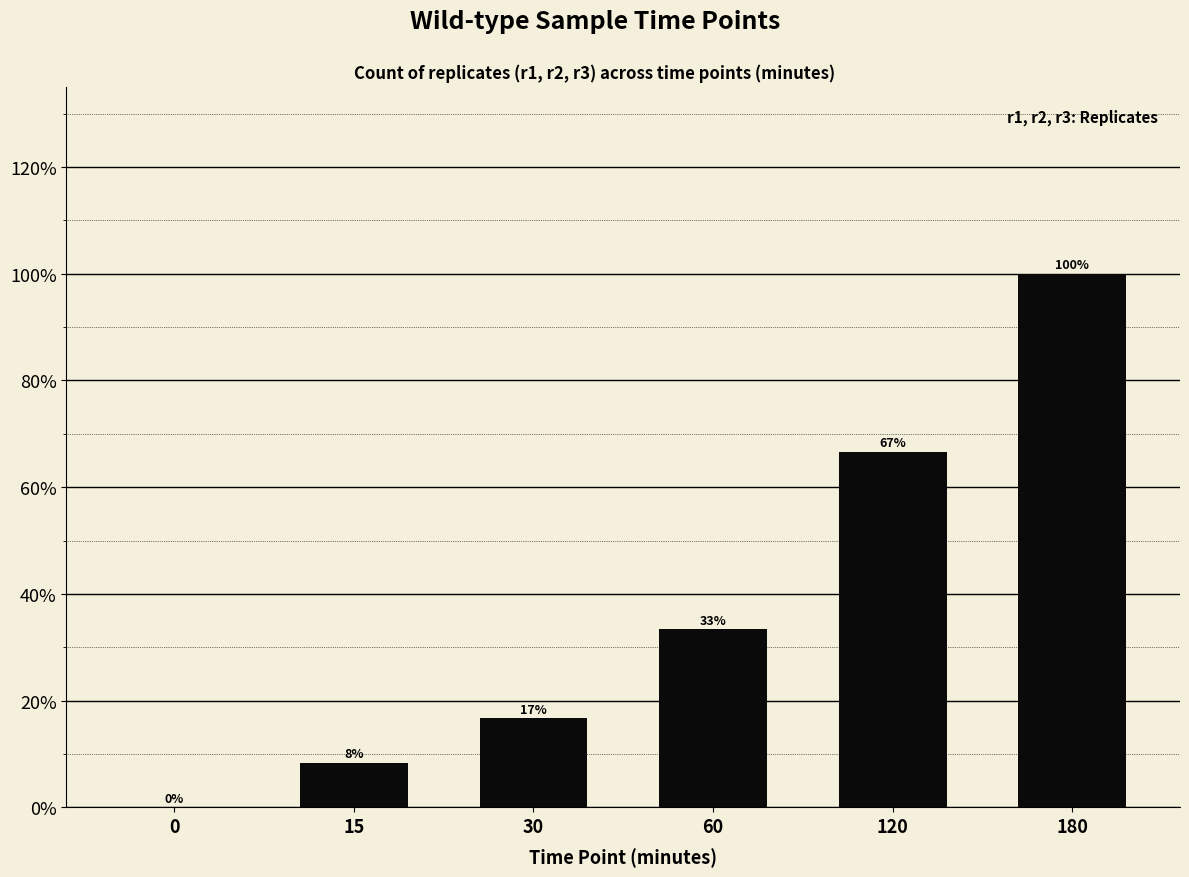

List the labels in order of value, smallest first.

0, 15, 30, 60, 120, 180